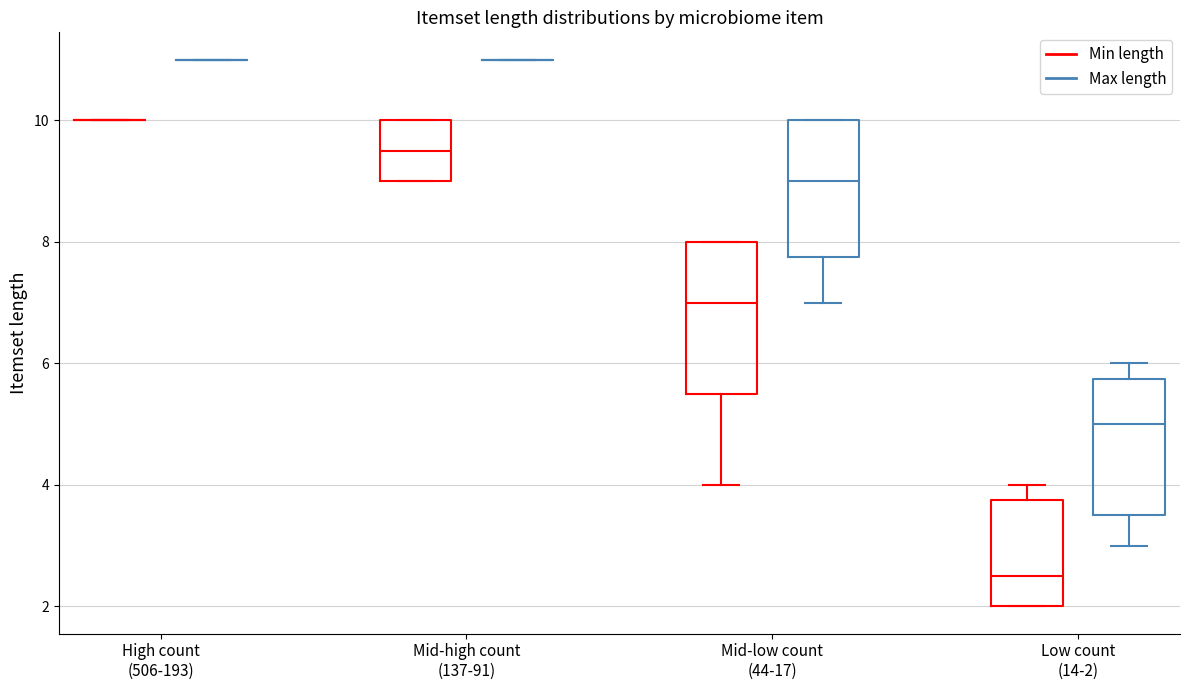

Reading left to right, read every box against the y-axis: the position of its median line, the range the box covers, and the ends of its whiskers. The values are not printed on the chart, so give them approximately, as read against the axis.

High count (506-193) (Min length): box collapsed to a line at 10.0, whiskers 10.0 to 10.0
High count (506-193) (Max length): box collapsed to a line at 11.0, whiskers 11.0 to 11.0
Mid-high count (137-91) (Min length): median 9.6, box 9.0 to 10.0, whiskers 9.0 to 10.0
Mid-high count (137-91) (Max length): box collapsed to a line at 11.0, whiskers 11.0 to 11.0
Mid-low count (44-17) (Min length): median 7.0, box 5.6 to 8.0, whiskers 4.0 to 8.0
Mid-low count (44-17) (Max length): median 9.0, box 7.8 to 10.0, whiskers 7.0 to 10.0
Low count (14-2) (Min length): median 2.6, box 2.0 to 3.8, whiskers 2.0 to 4.0
Low count (14-2) (Max length): median 5.0, box 3.6 to 5.8, whiskers 3.0 to 6.0